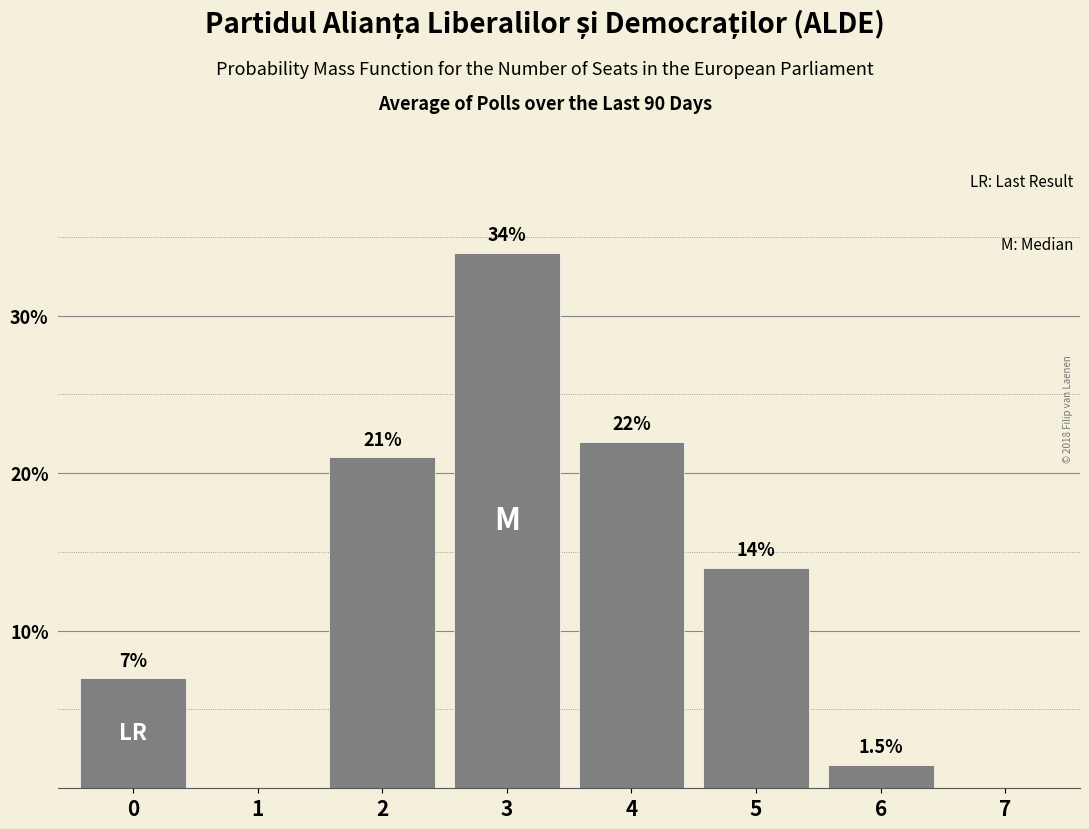

Reading left to right, transcribe all the data shown in this chart.

0=7.0	1=0.0	2=21.0	3=34.0	4=22.0	5=14.0	6=1.5	7=0.0